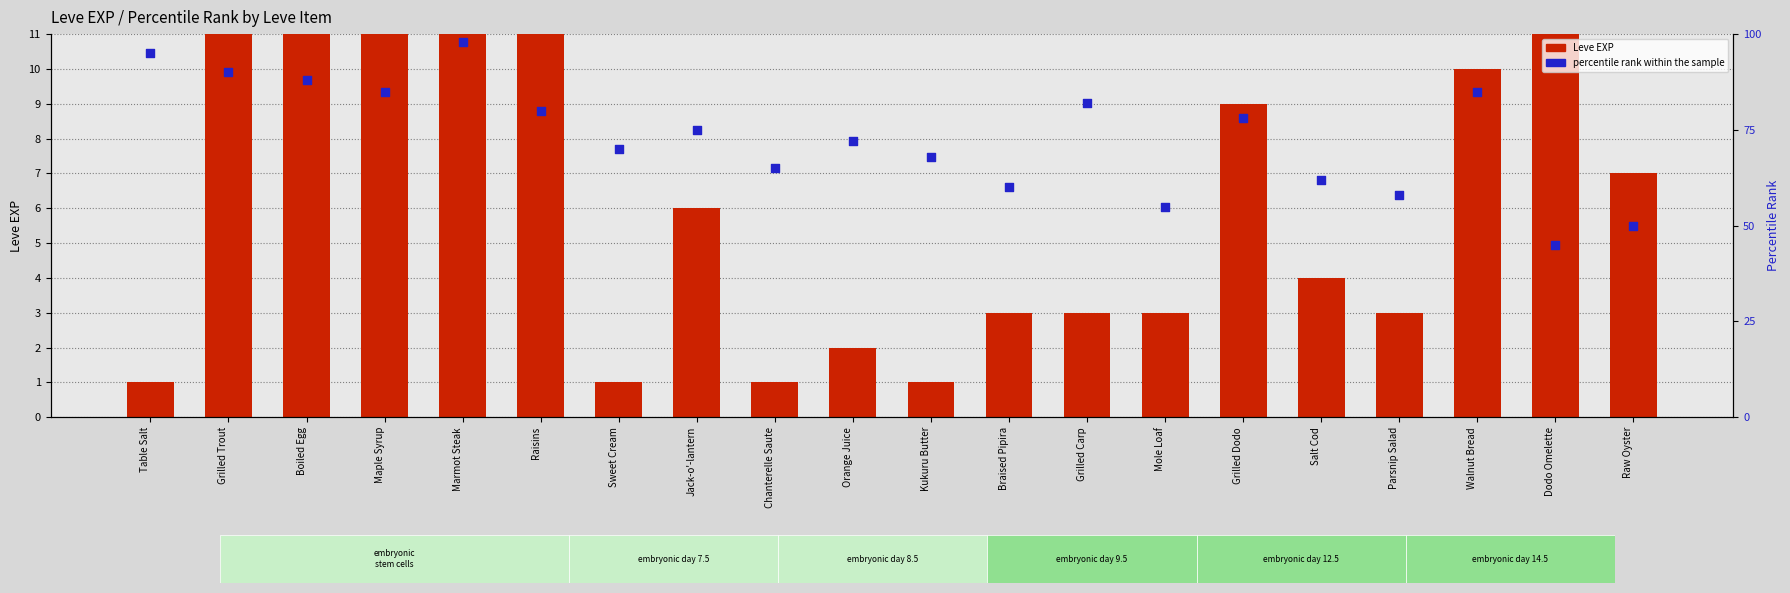

Is the value of Leve EXP (log scale proxy) at Sweet Cream greater than the value of percentile rank within the sample at Parsnip Salad?

No